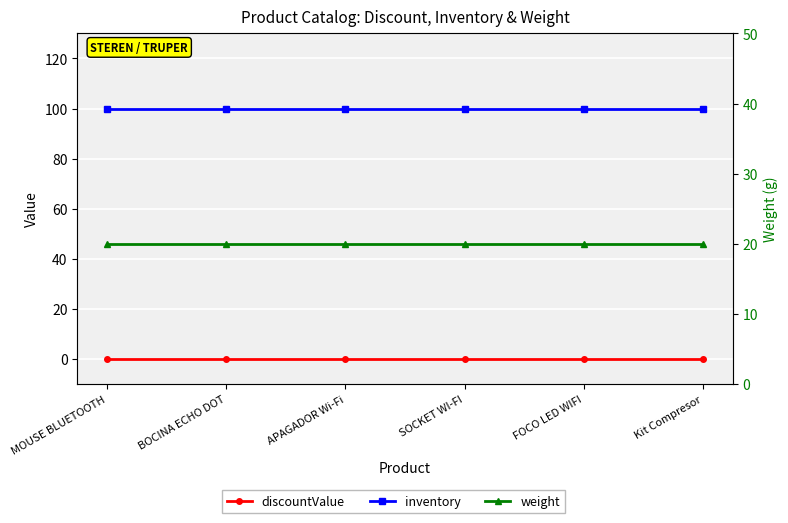

Where is inventory nearest to the value 100?

MOUSE BLUETOOTH